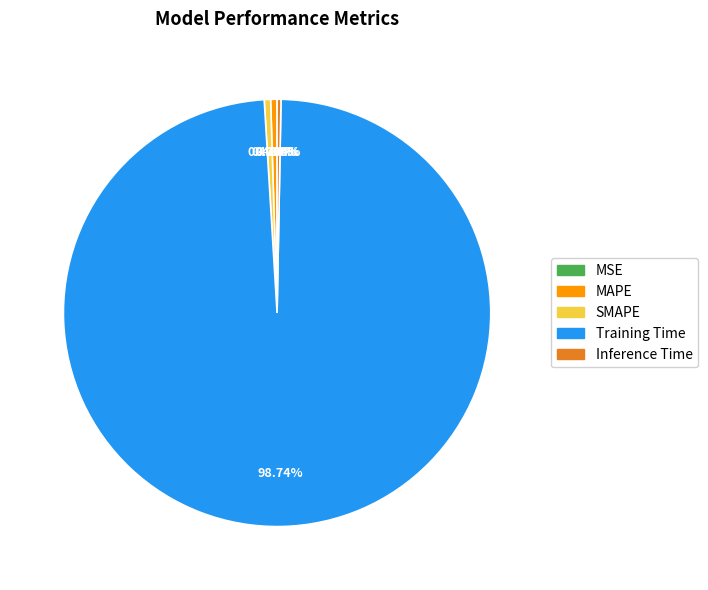

What is the majority slice?

Training Time